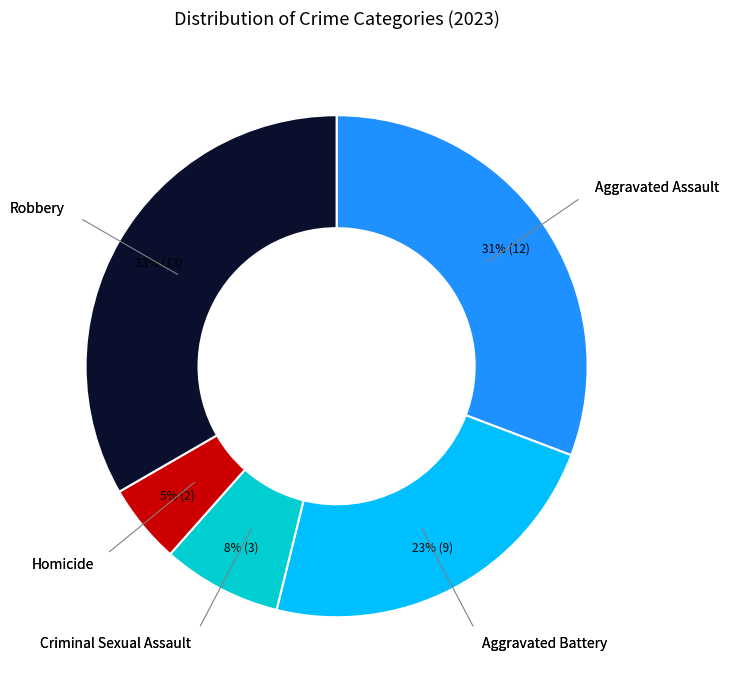

To the nearest percent, what is the average slice percentage?

20%